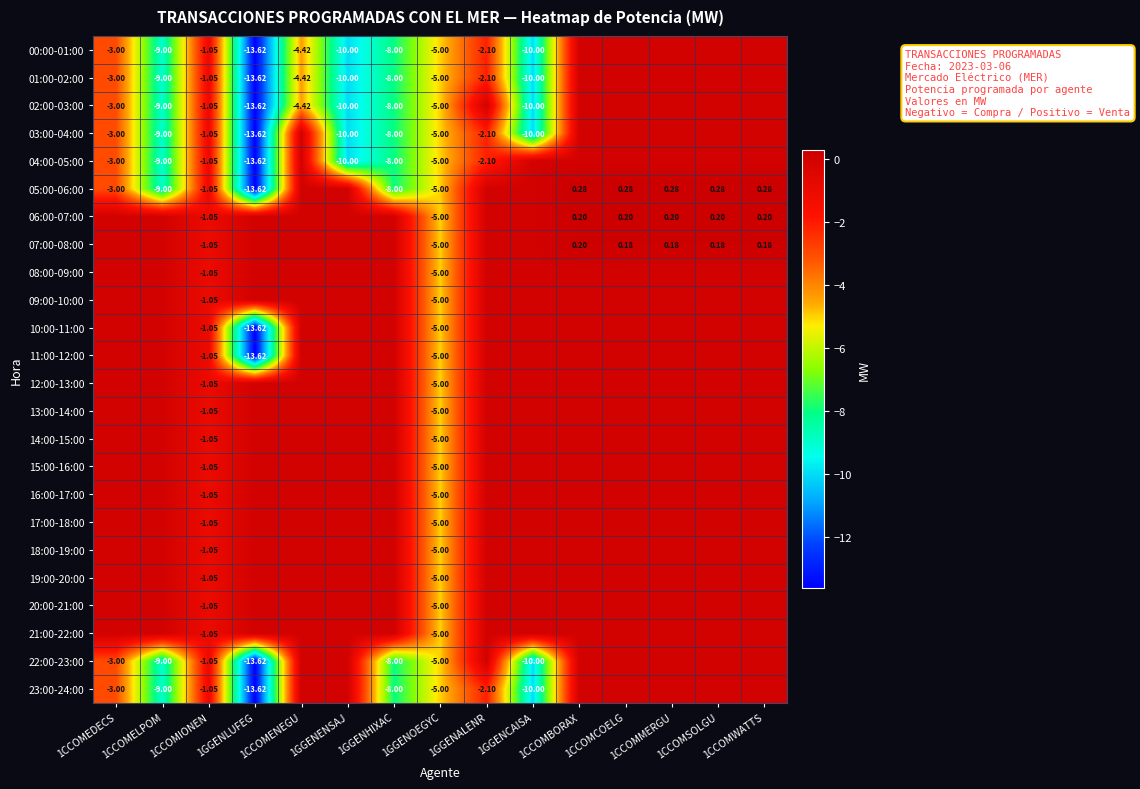

Count the number of data series in this chart.

24